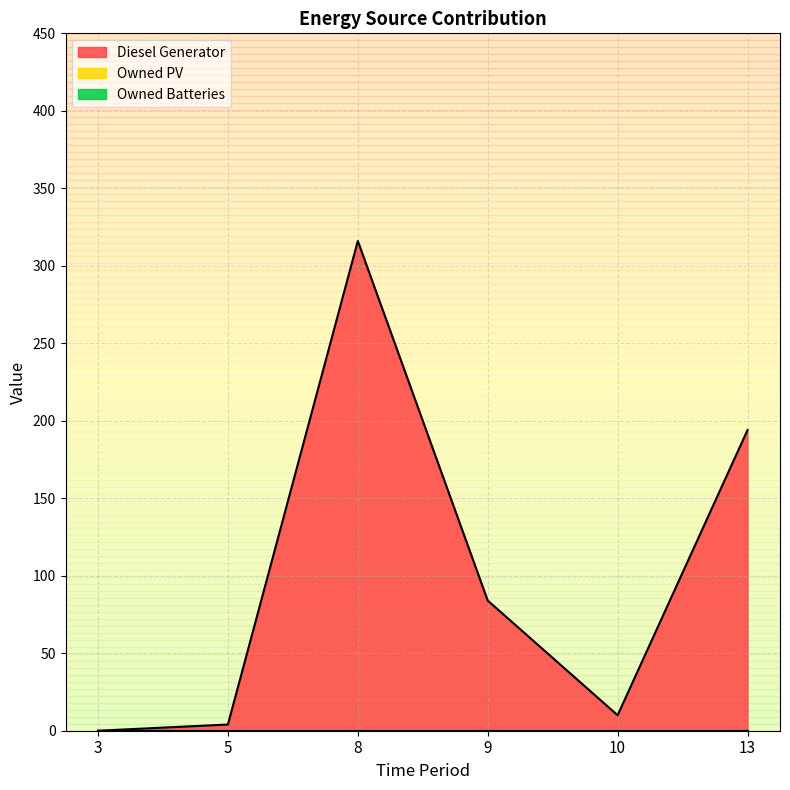

At which label is Diesel Generator closest to 158?

13